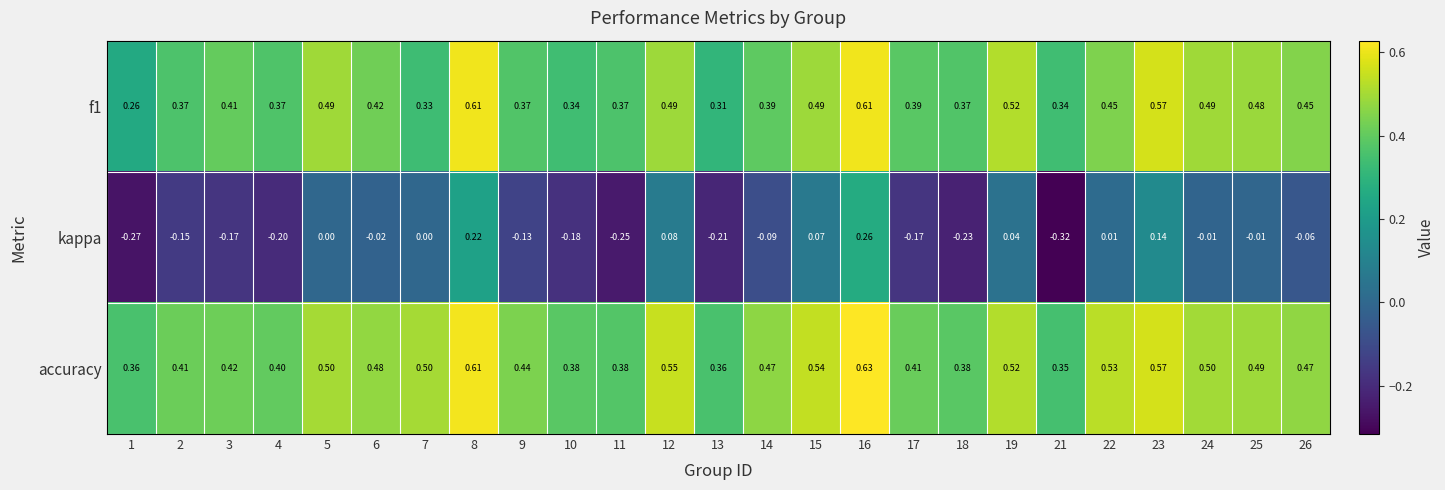

Which series has the largest range (max minus min)?

kappa